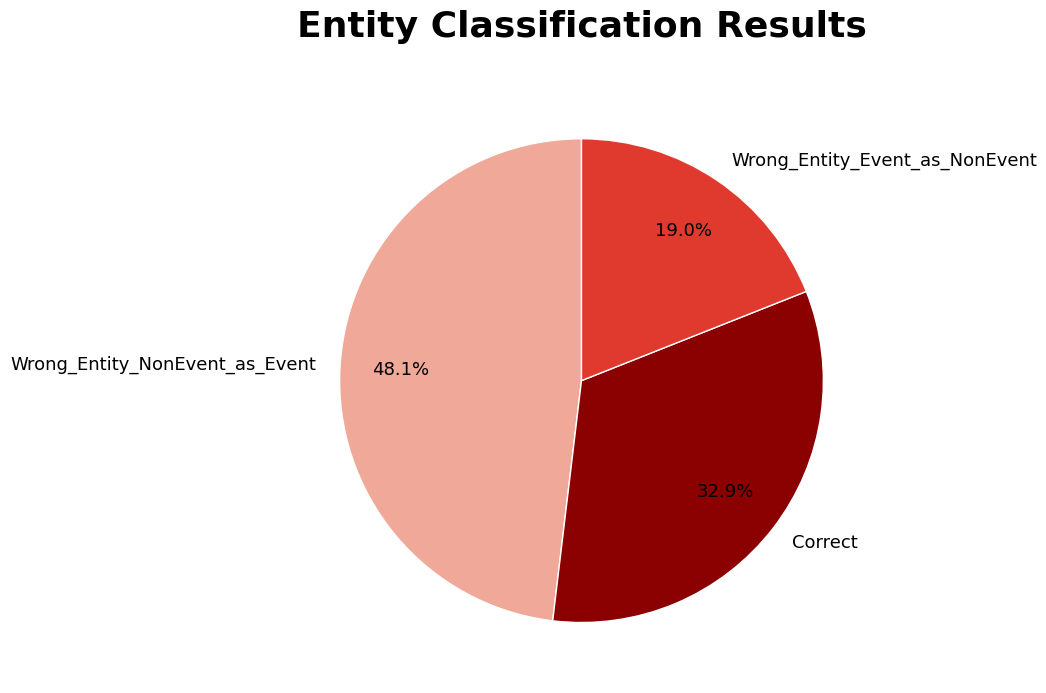

Is it true that Correct is 33% of the pie?

True